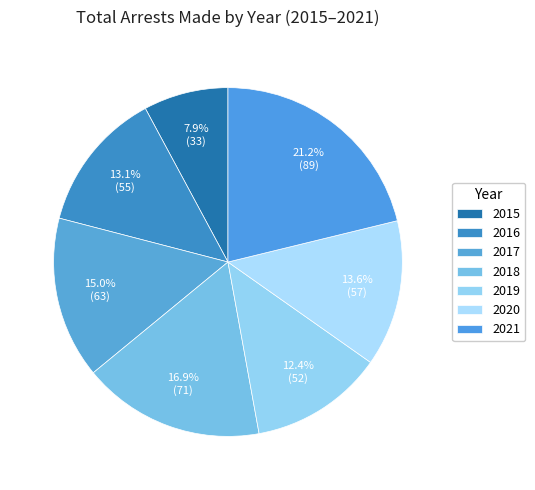

What is the largest slice in the pie chart?

2021